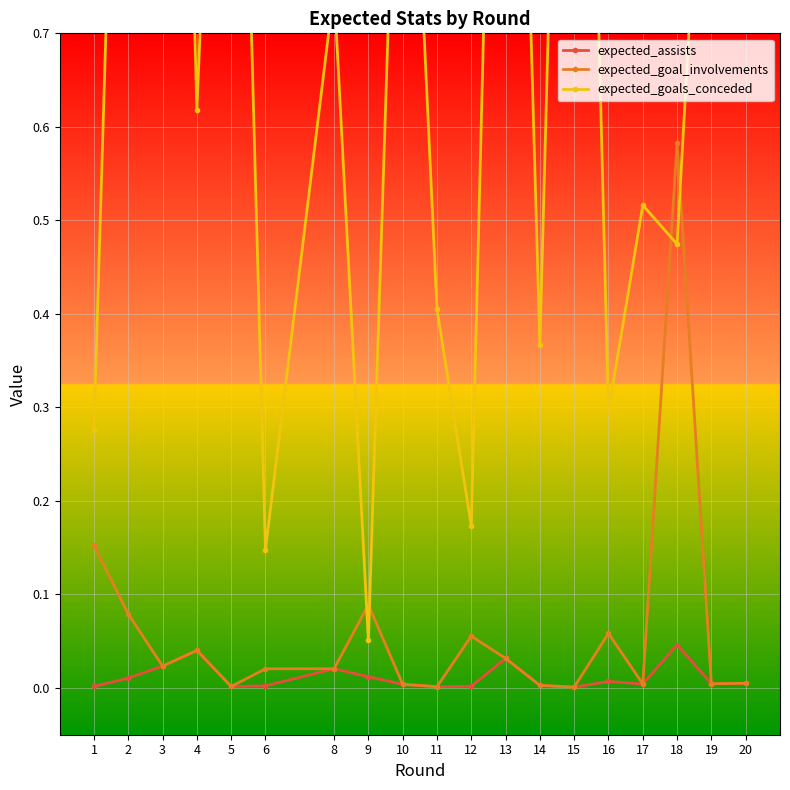

Reading left to right, list all the values displayed in this chart.

expected_assists: 1=0.0	2=0.0	3=0.0	4=0.0	5=0.0	6=0.0	8=0.0	9=0.0	10=0.0	11=0.0	12=0.0	13=0.0	14=0.0	15=0.0	16=0.0	17=0.0	18=0.0	19=0.0	20=0.0
expected_goal_involvements: 1=0.2	2=0.1	3=0.0	4=0.0	5=0.0	6=0.0	8=0.0	9=0.1	10=0.0	11=0.0	12=0.1	13=0.0	14=0.0	15=0.0	16=0.1	17=0.0	18=0.6	19=0.0	20=0.0
expected_goals_conceded: 1=0.3	2=1.5	3=2.0	4=0.6	5=1.5	6=0.1	8=0.7	9=0.1	10=1.2	11=0.4	12=0.2	13=1.7	14=0.4	15=1.7	16=0.3	17=0.5	18=0.5	19=1.1	20=1.1